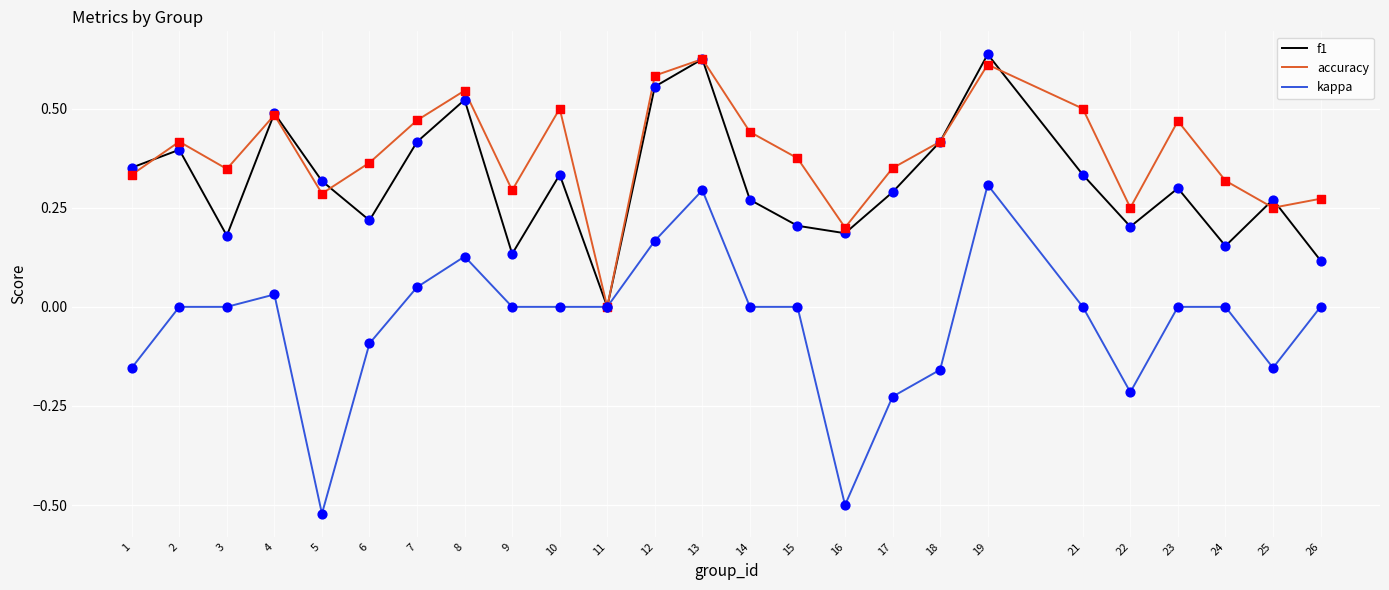

Which series has the widest spread of values?

kappa